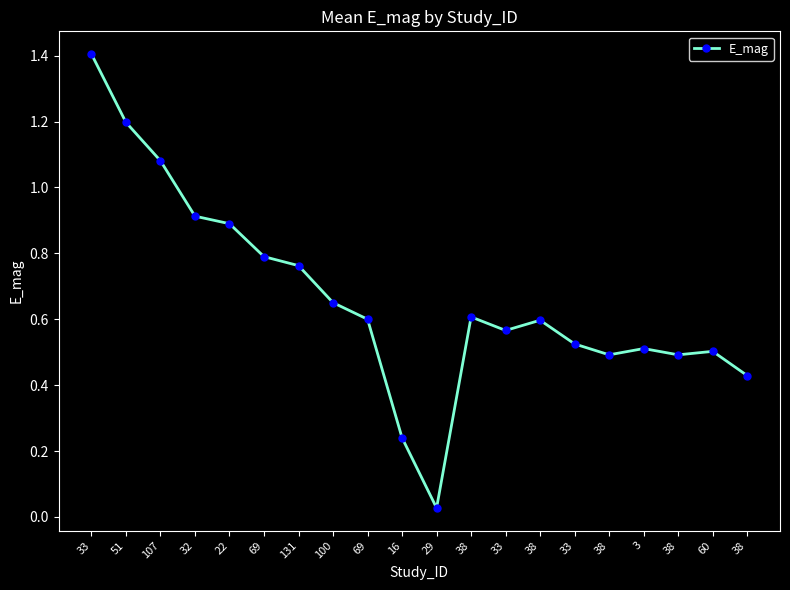

At which category does the data reach its first local valley?

29